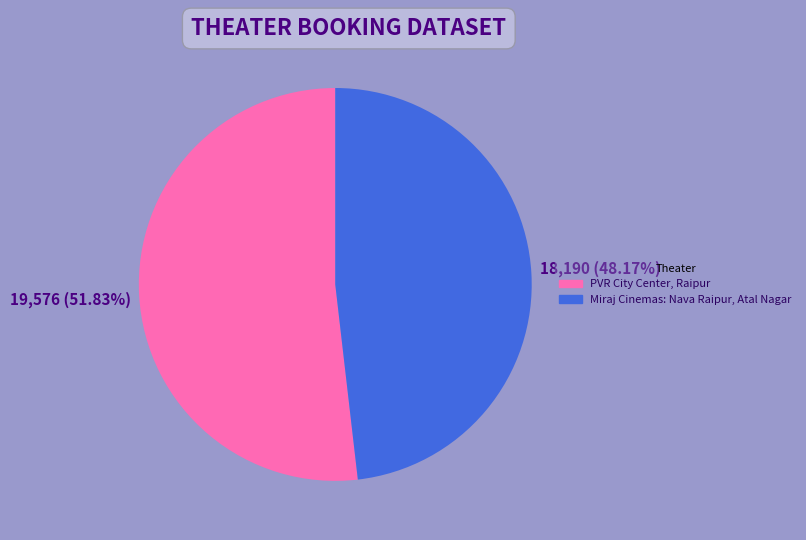

Is there a majority slice in this chart?

Yes